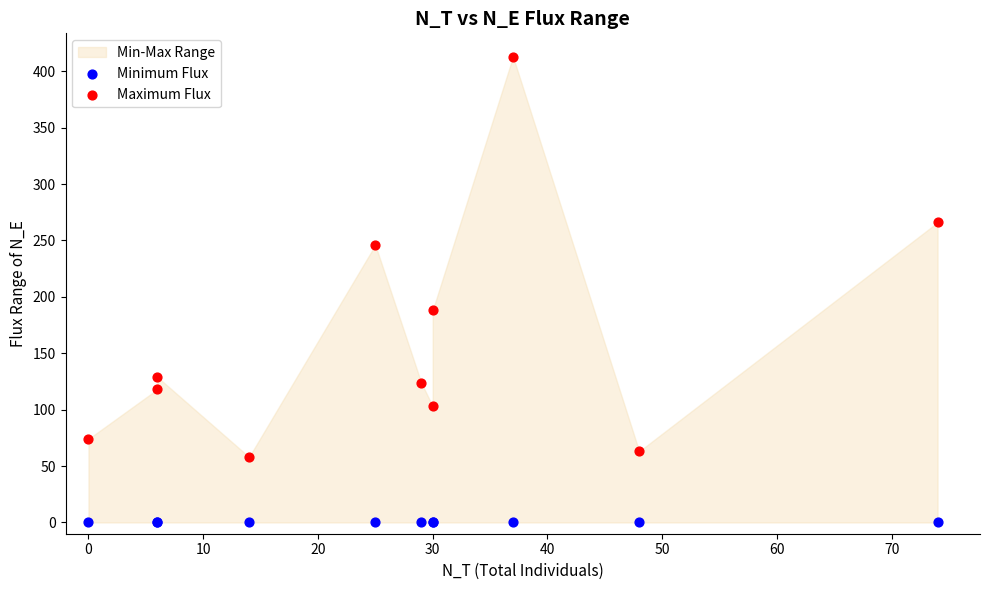

In the Maximum Flux series, what Y value is closest to 235?

246